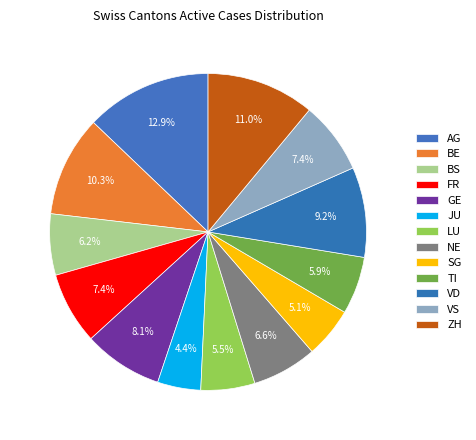

How many segments does this pie chart have?

13